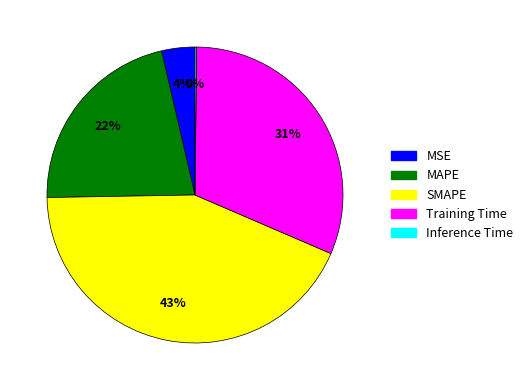

To the nearest percent, what is the combined percentage of SMAPE and MAPE?

65%